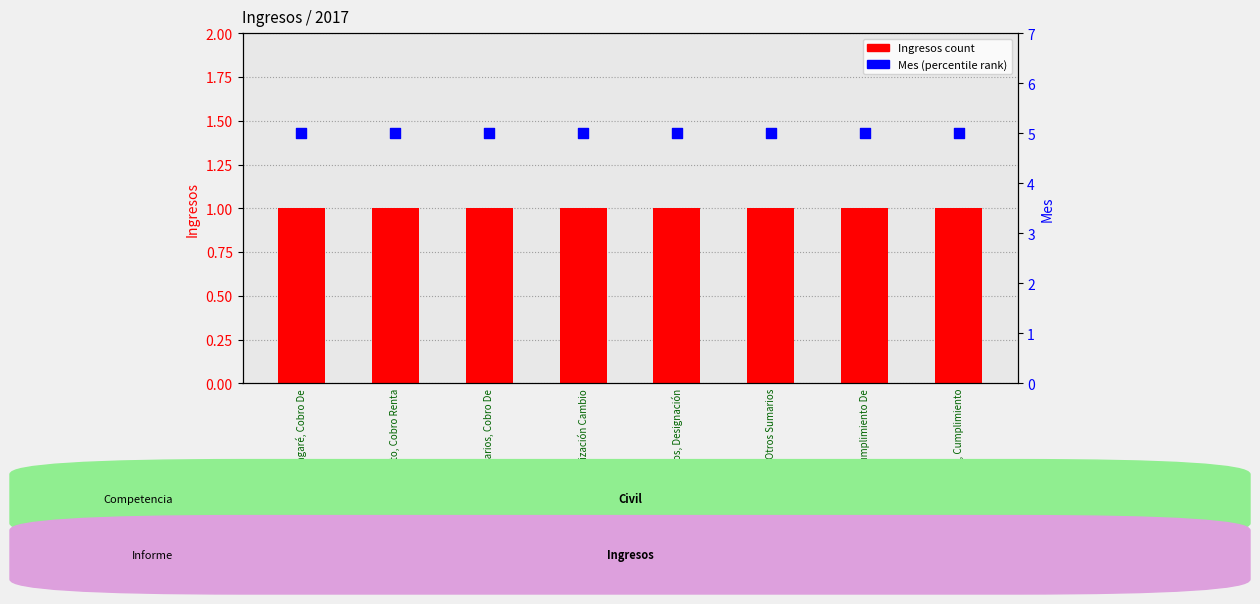

At how many categories does at least one series exceed 2?

8